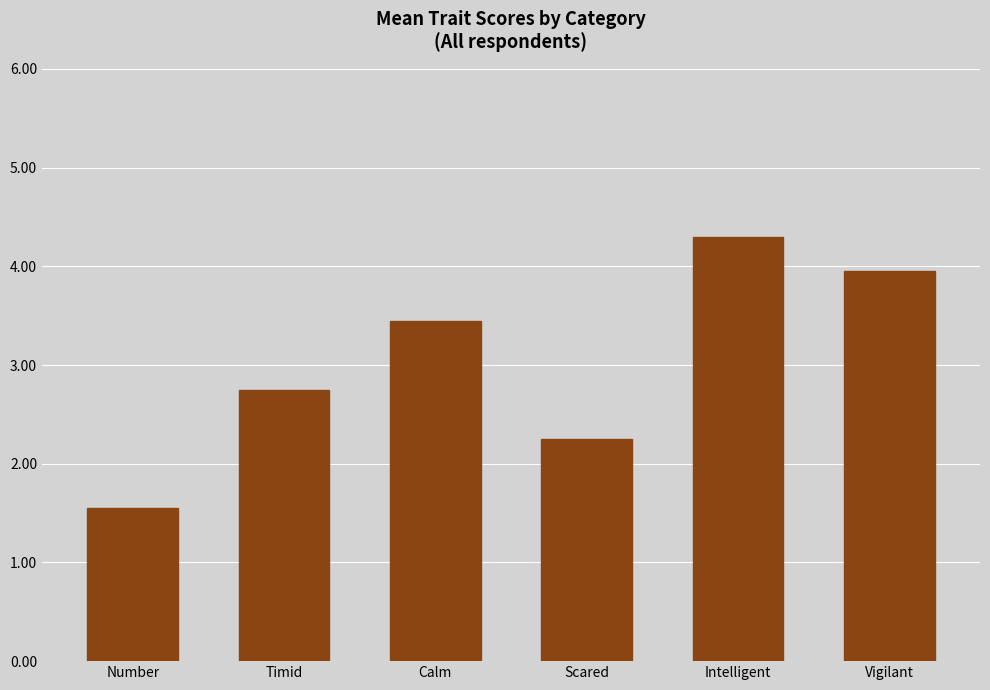

Where is the data nearest to the value 2?

Scared